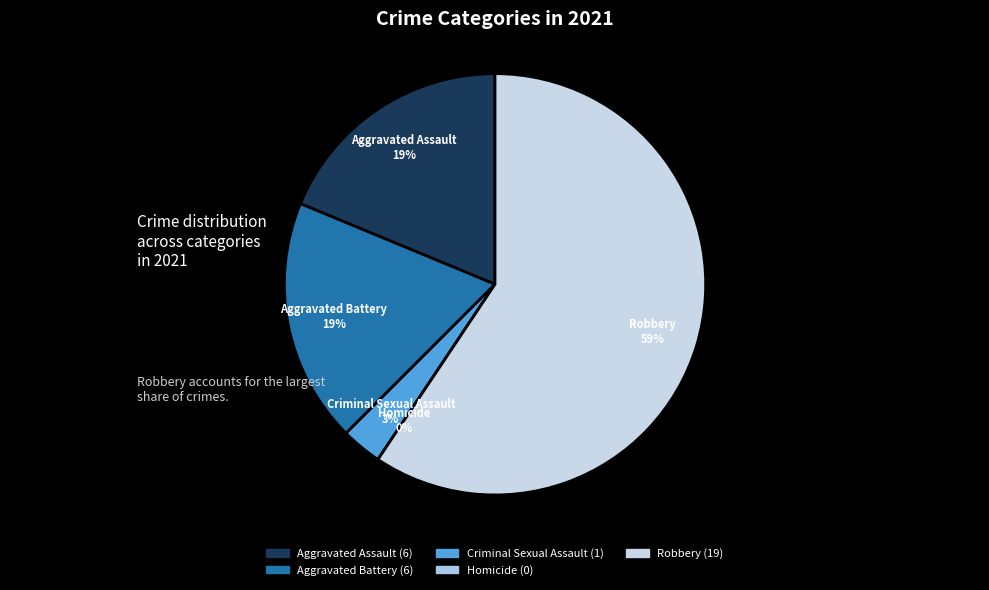

What is the ratio of the value at Aggravated Battery to the value at Criminal Sexual Assault?

6.0